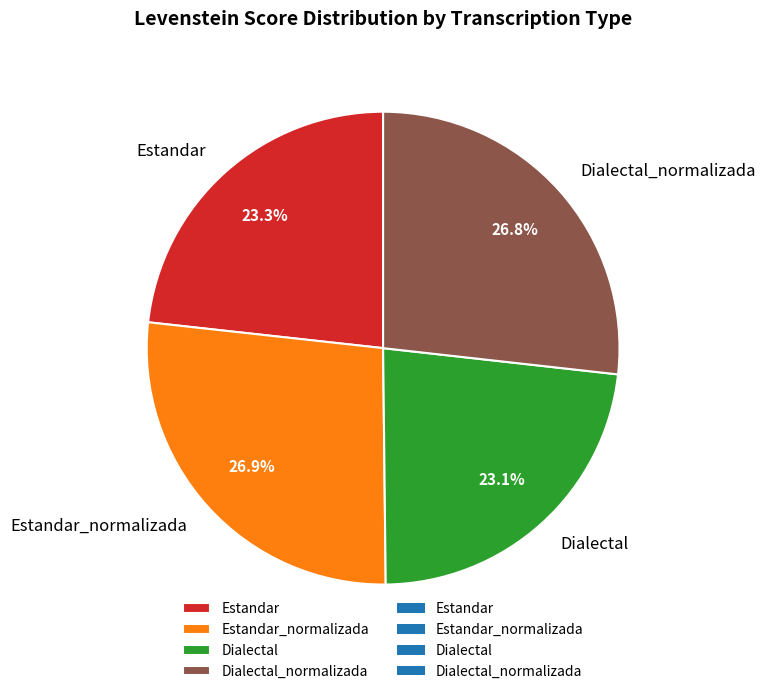

Combined, what portion of the pie is Estandar and Dialectal_normalizada?

50.0%